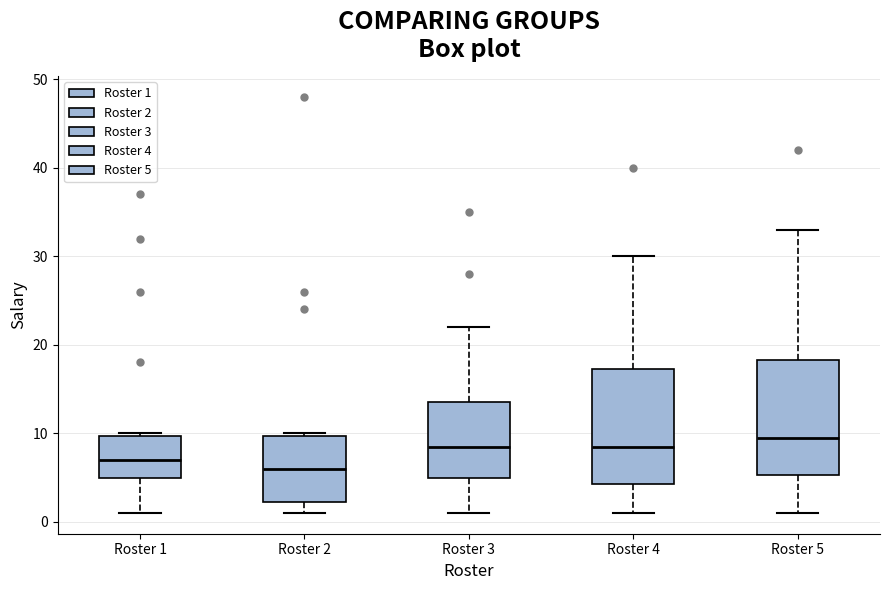

Which box has the lowest median line?

Roster 2